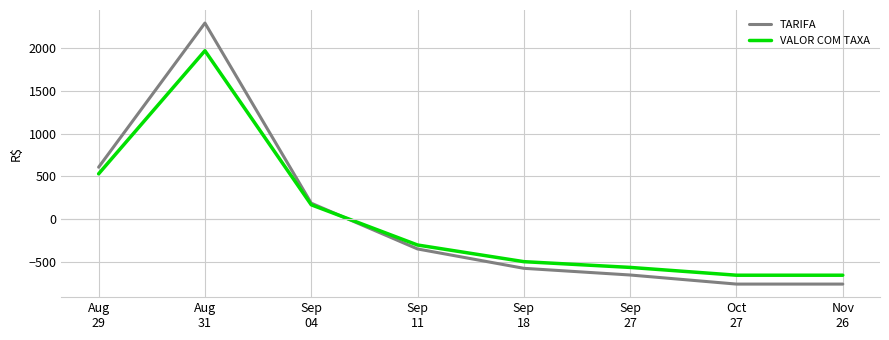

How many times do VALOR COM TAXA and TARIFA cross each other?

1